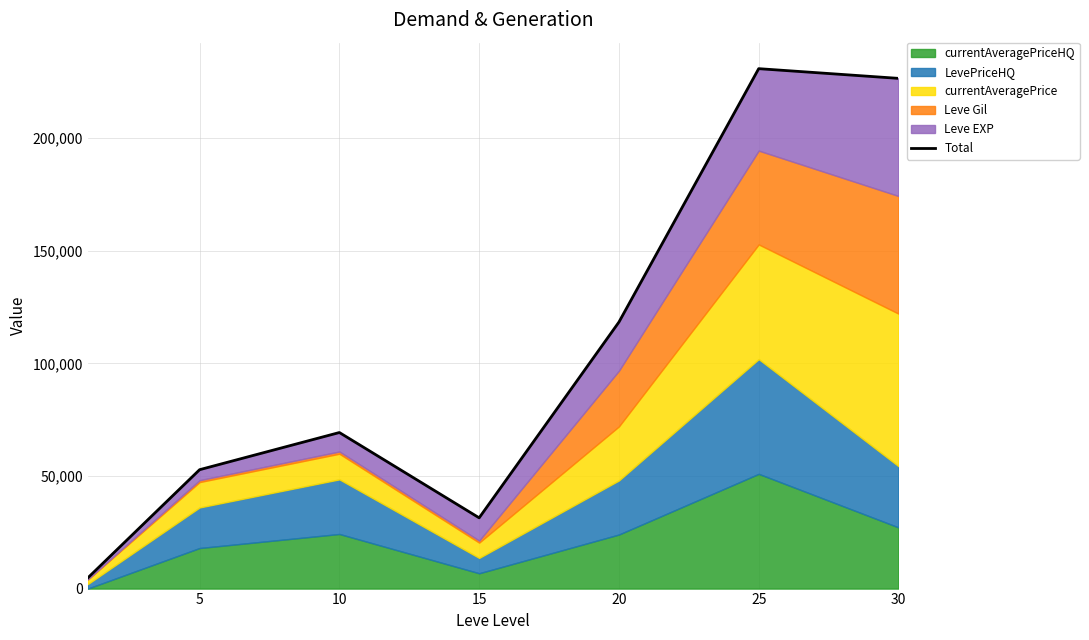

What is the difference between the maximum and minimum values?

226068